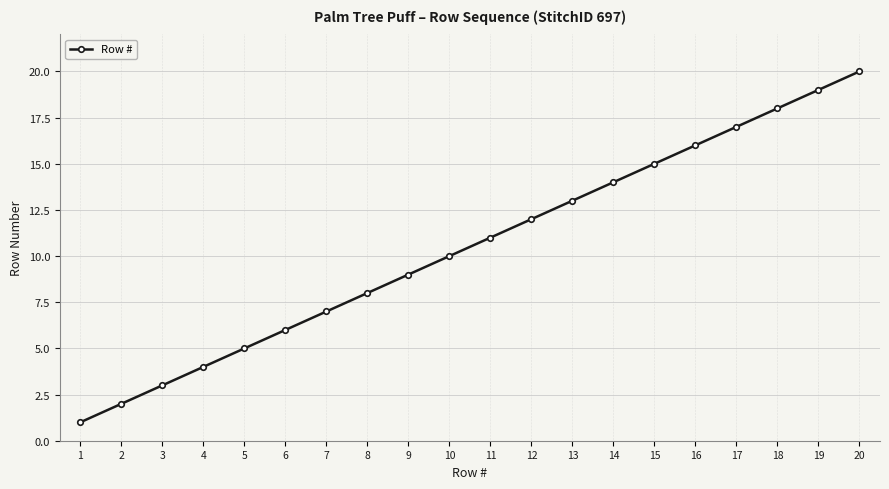

What is the minimum value shown in the chart?

1